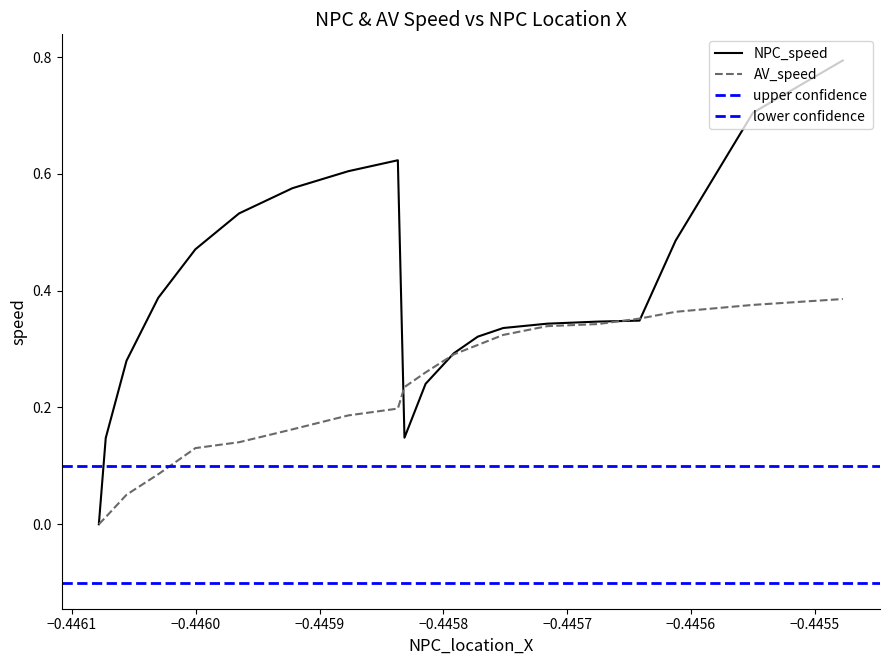

What is the average value of the NPC_speed series?

0.4